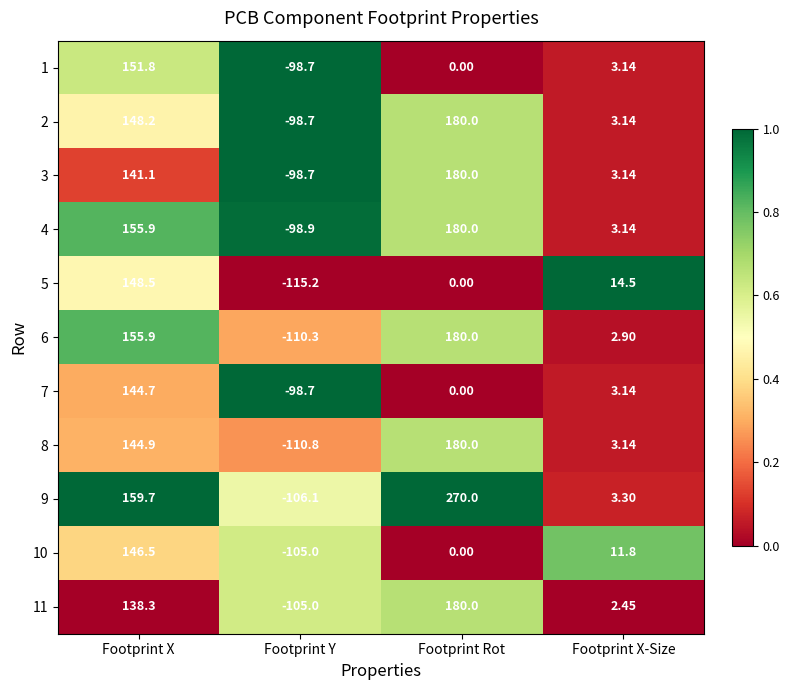

At which label does 8 first exceed 144?

Footprint X